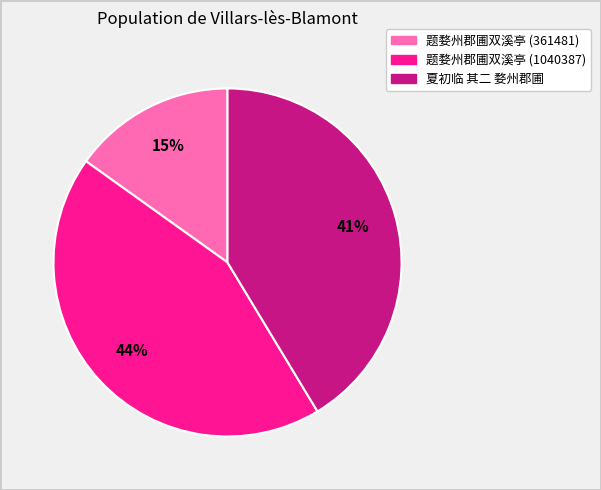

The 夏初临 其二 婺州郡圃 slice represents 41% of the pie. True or false?

True